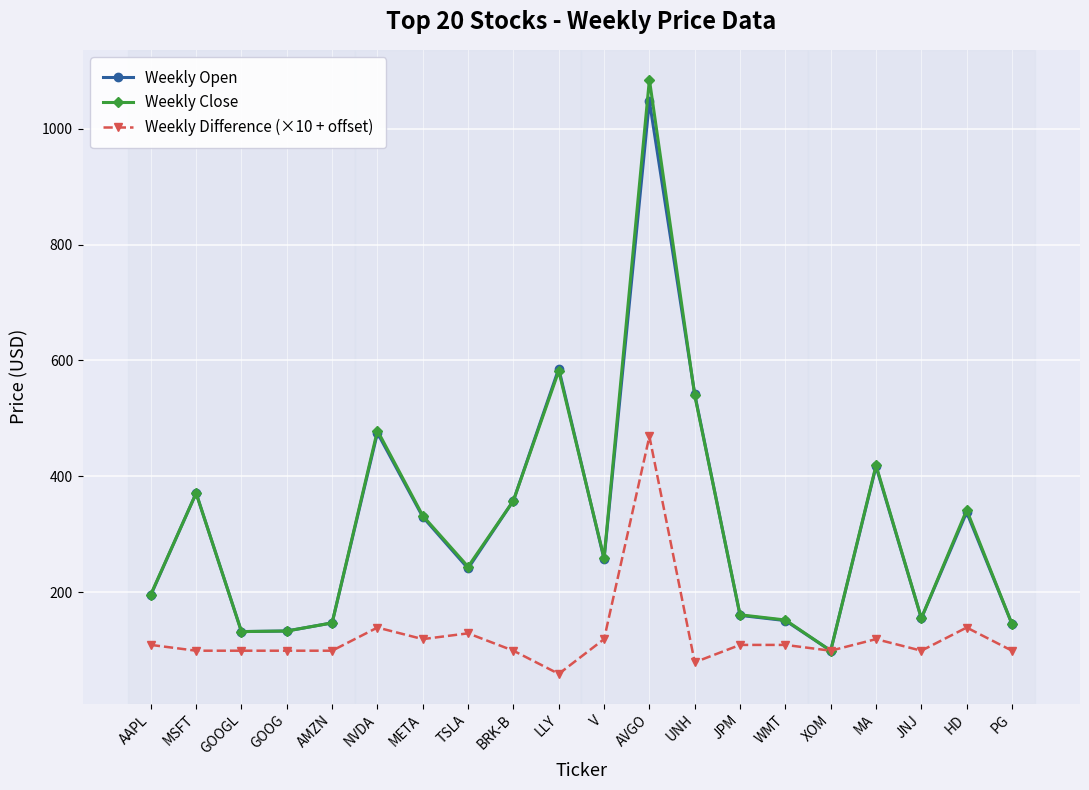

Which series has the largest range (max minus min)?

Weekly Close